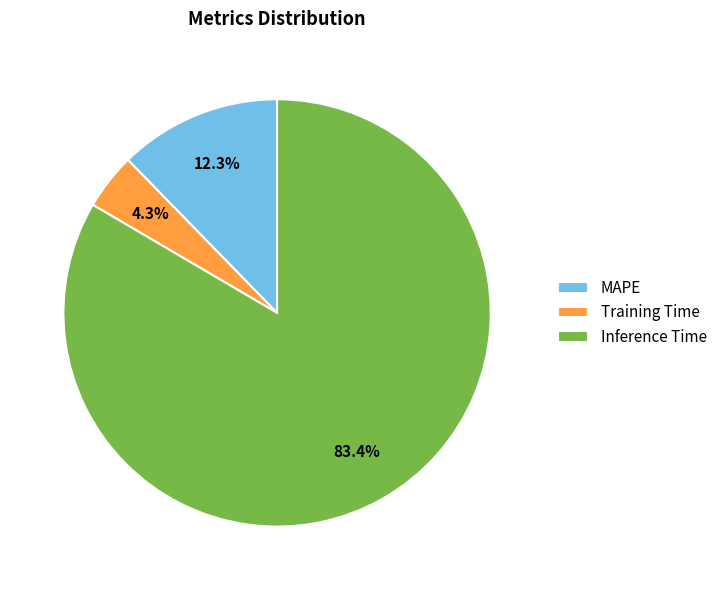

Is there any slice that represents more than half of the pie?

Yes